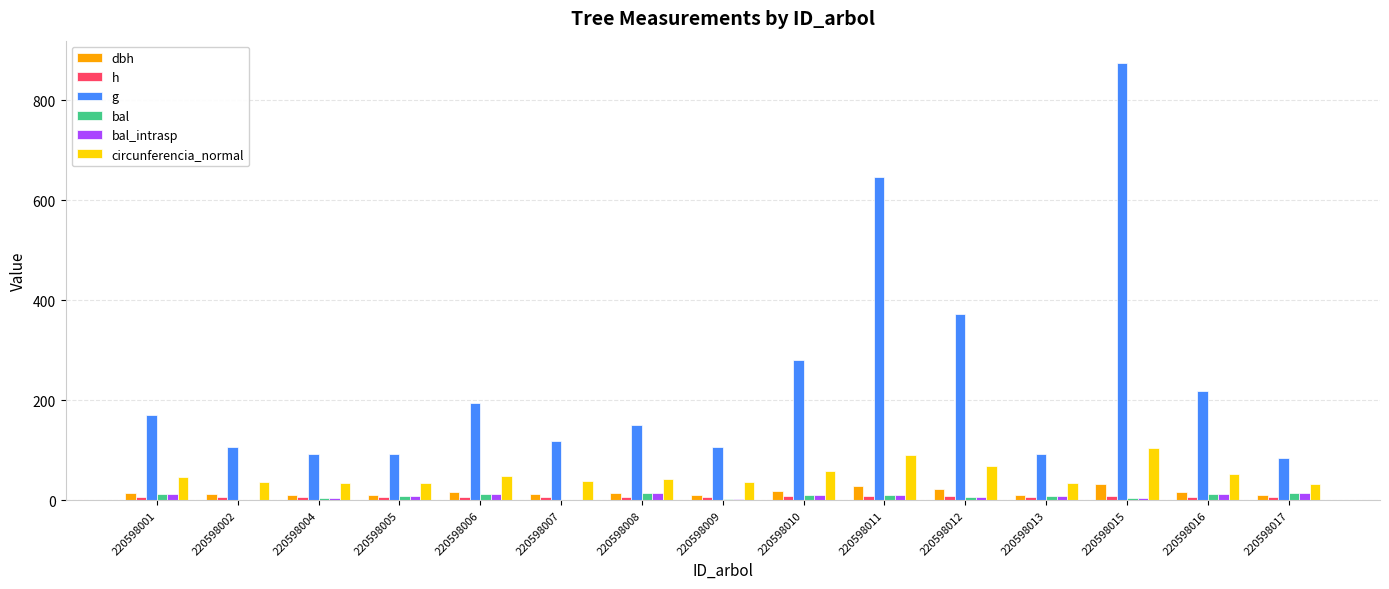

What is the maximum value shown in the chart?

875.3